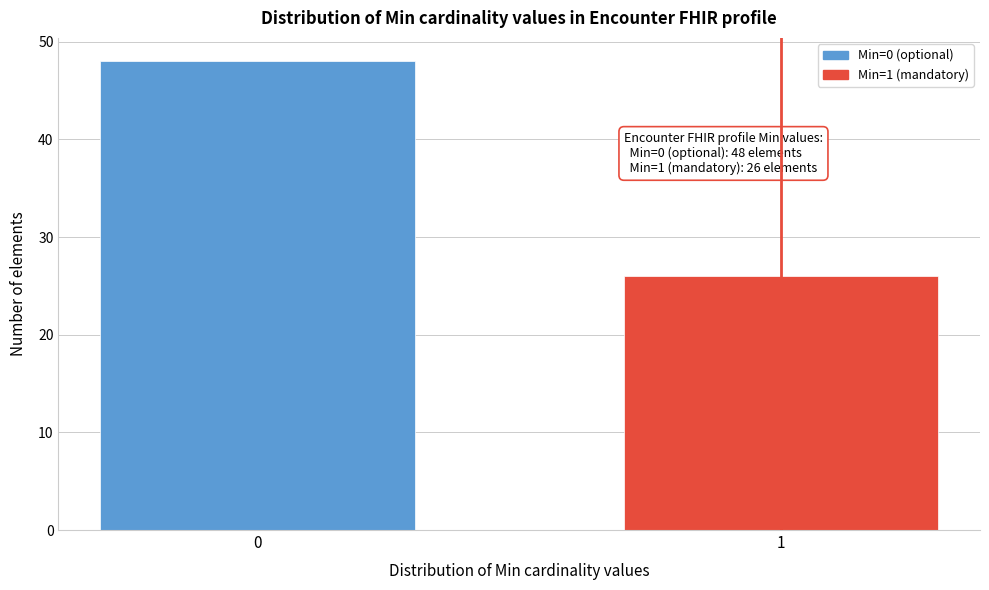

Reading left to right, list all the values displayed in this chart.

0=48	1=26